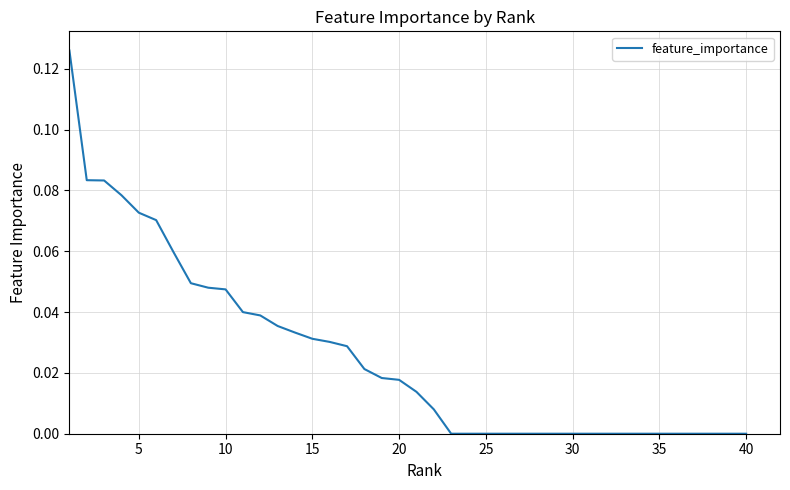

Count the number of data series in this chart.

1